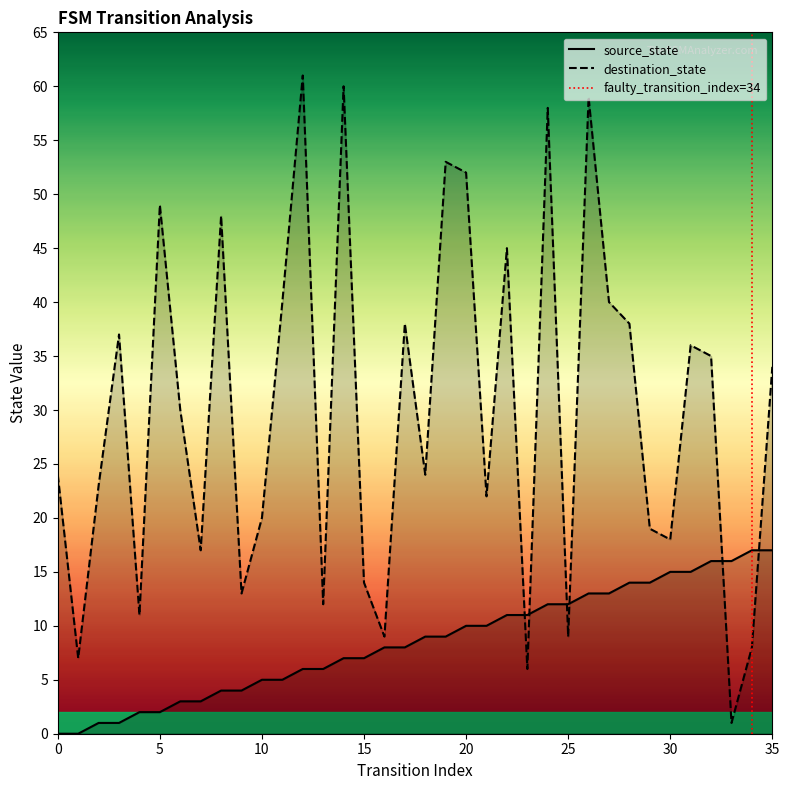

What is the sum of all source_state values?

306